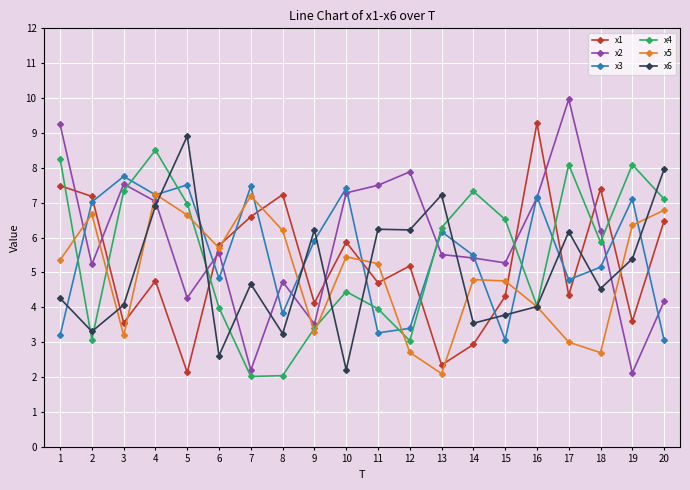

What are all the series names shown in the legend?

x1, x2, x3, x4, x5, x6